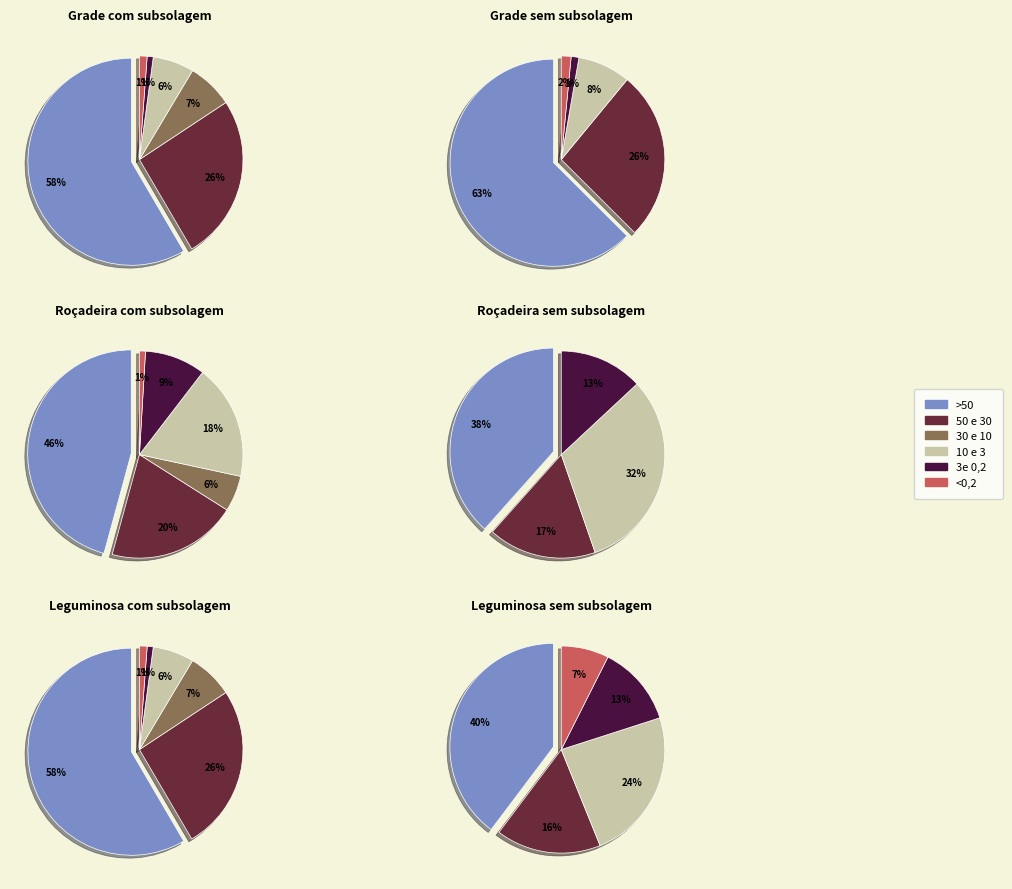

How many segments does this pie chart have?

6